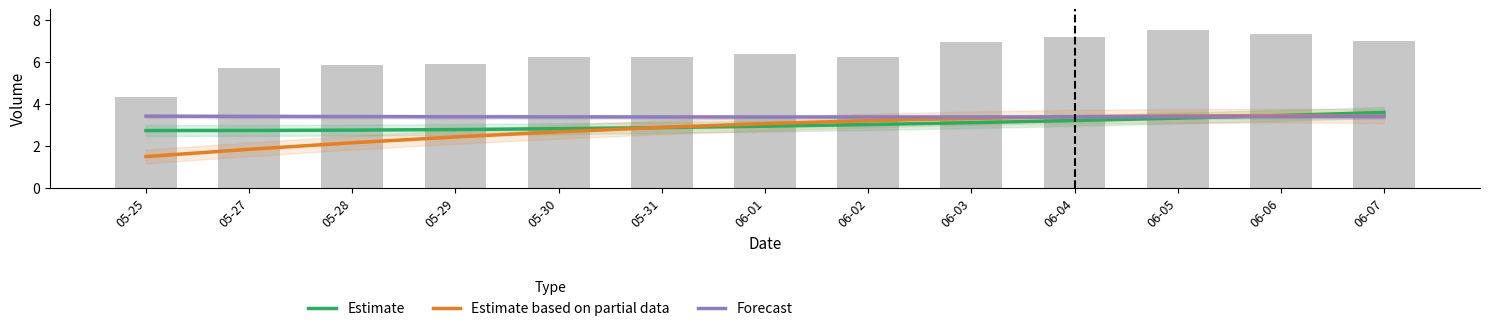

Where is Forecast nearest to the value 3?

06-02